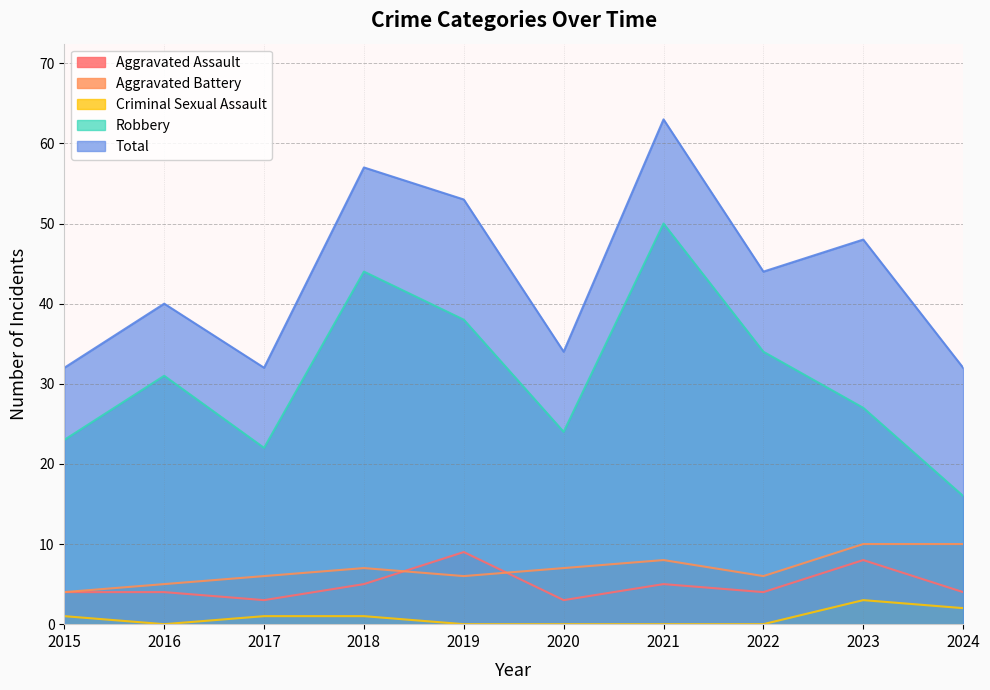

True or false: Aggravated Battery has a value of 4 at 2024.

False